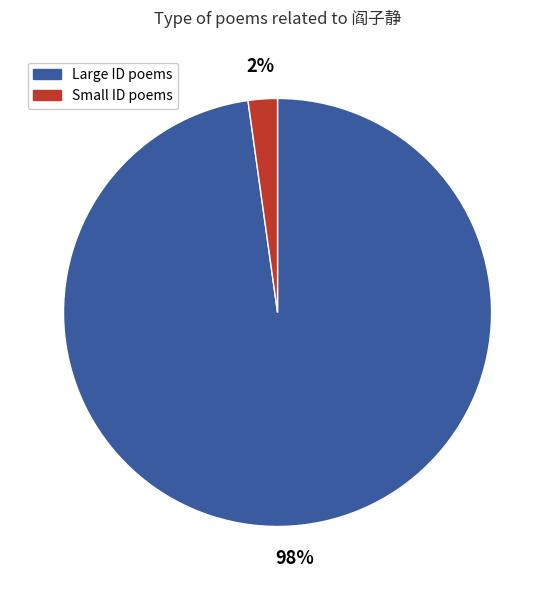

Does any single category account for the majority?

Yes